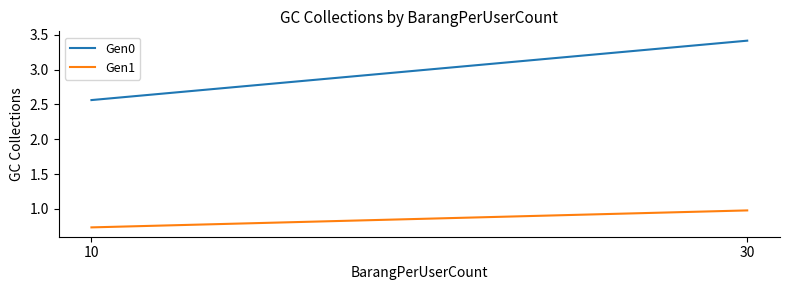

Which series has the largest total across all categories?

Gen0